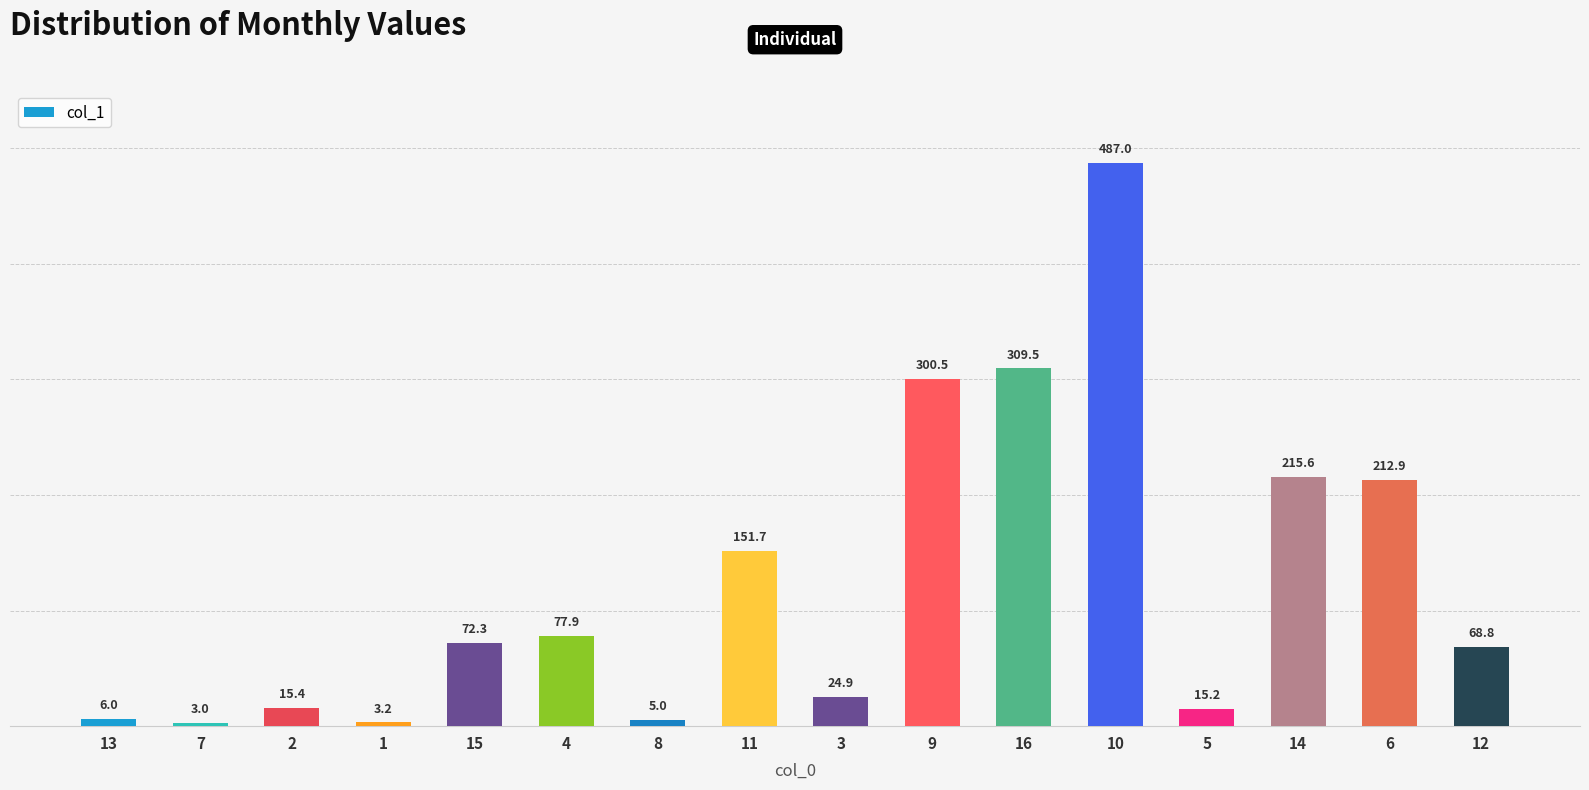

List the labels in order of value, smallest first.

7, 1, 8, 13, 5, 2, 3, 12, 15, 4, 11, 6, 14, 9, 16, 10